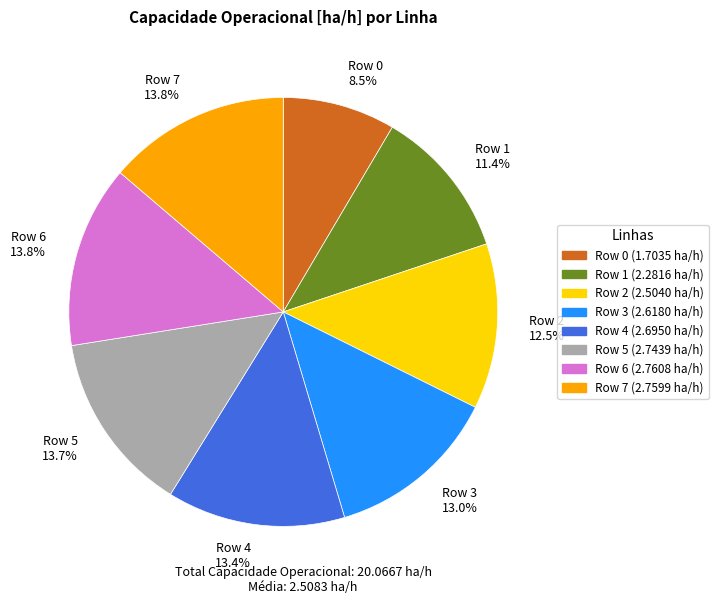

Approximately how many times larger is the value at Row 3 compared to Row 7?

0.9